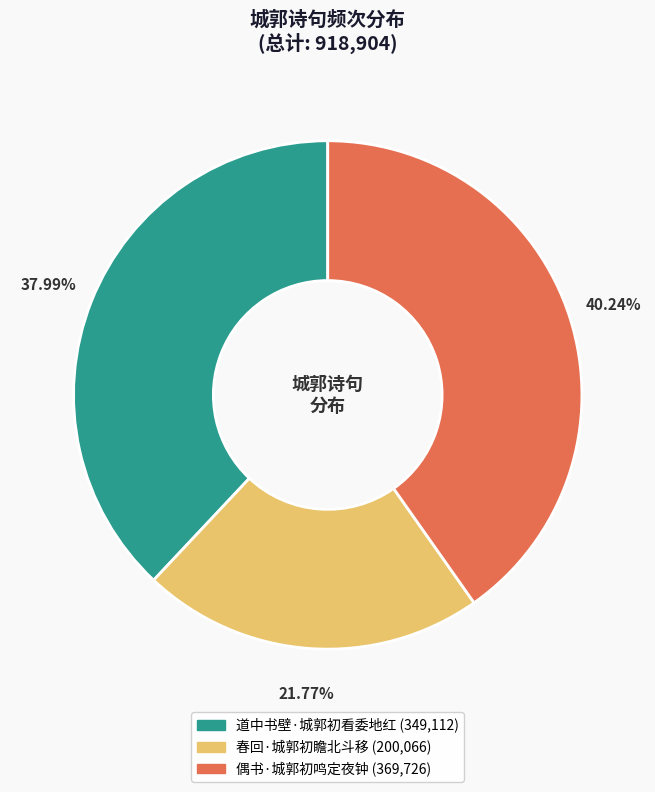

How many segments does this pie chart have?

3